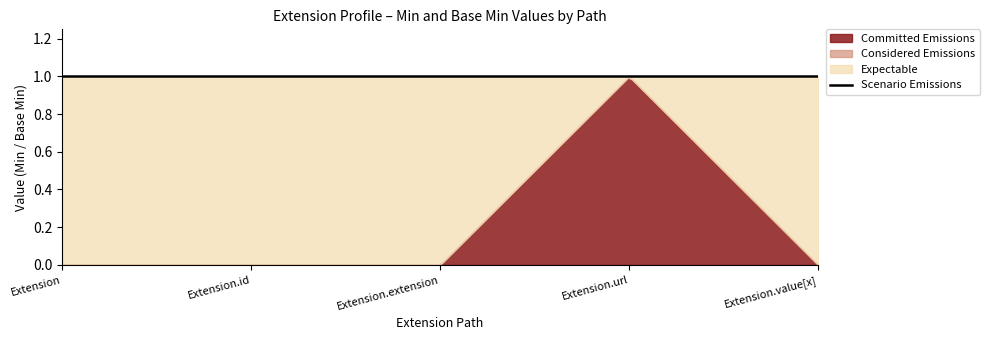

List the series in order of their peak value, highest first.

Considered Emissions, Expectable, Scenario Emissions, Committed Emissions